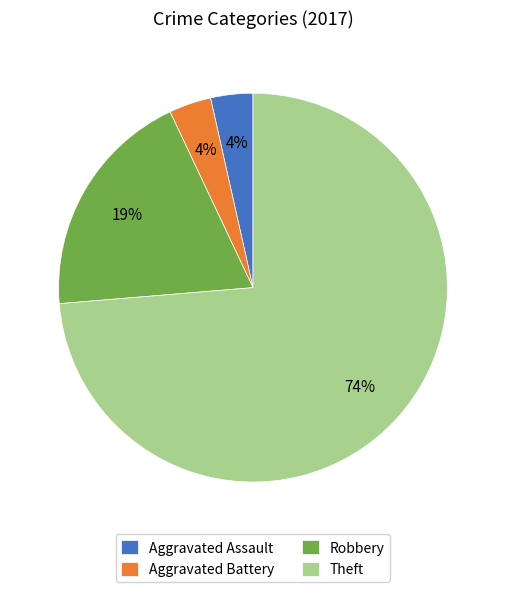

The Aggravated Assault slice represents 17% of the pie. True or false?

False